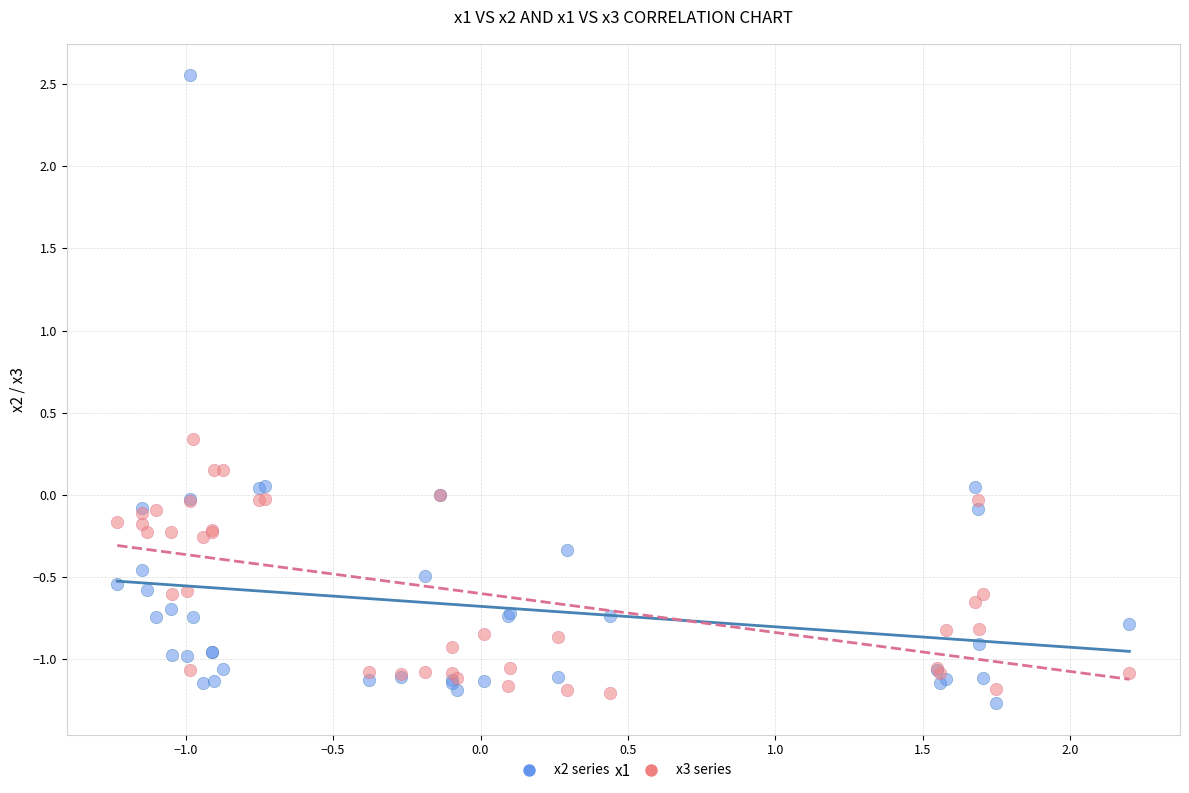

Which series has the largest Y range (max minus min)?

x2 series